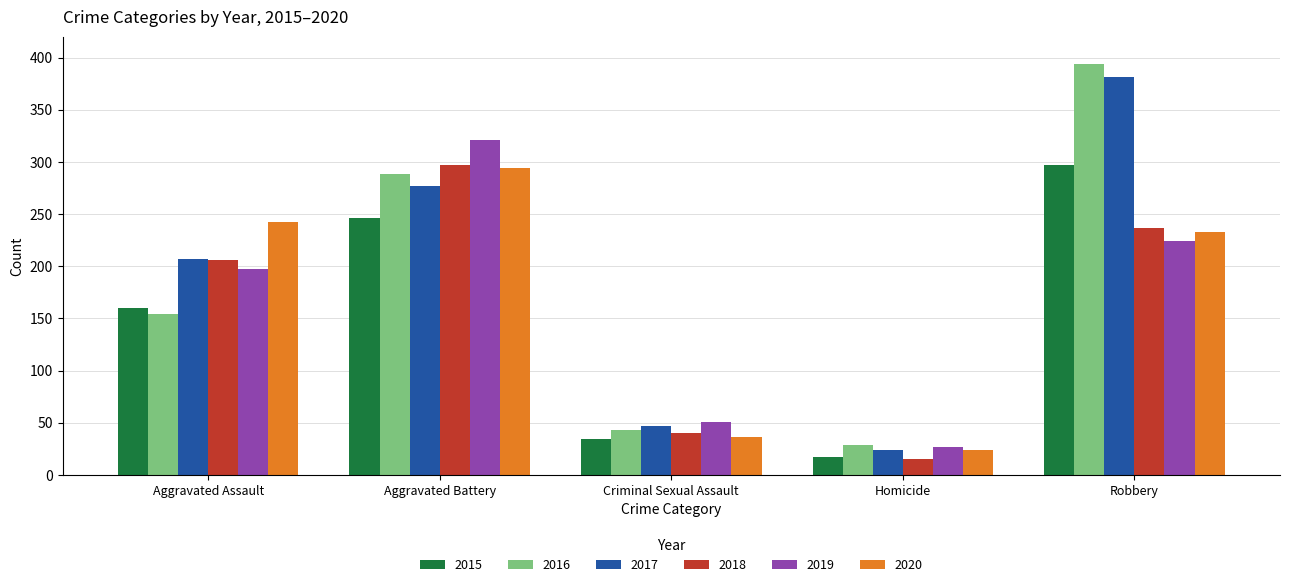

Reading left to right, list all the values displayed in this chart.

2015: Aggravated Assault=160	Aggravated Battery=246	Criminal Sexual Assault=34	Homicide=17	Robbery=297
2016: Aggravated Assault=154	Aggravated Battery=288	Criminal Sexual Assault=43	Homicide=29	Robbery=394
2017: Aggravated Assault=207	Aggravated Battery=277	Criminal Sexual Assault=47	Homicide=24	Robbery=381
2018: Aggravated Assault=206	Aggravated Battery=297	Criminal Sexual Assault=40	Homicide=15	Robbery=237
2019: Aggravated Assault=197	Aggravated Battery=321	Criminal Sexual Assault=51	Homicide=27	Robbery=224
2020: Aggravated Assault=242	Aggravated Battery=294	Criminal Sexual Assault=36	Homicide=24	Robbery=233